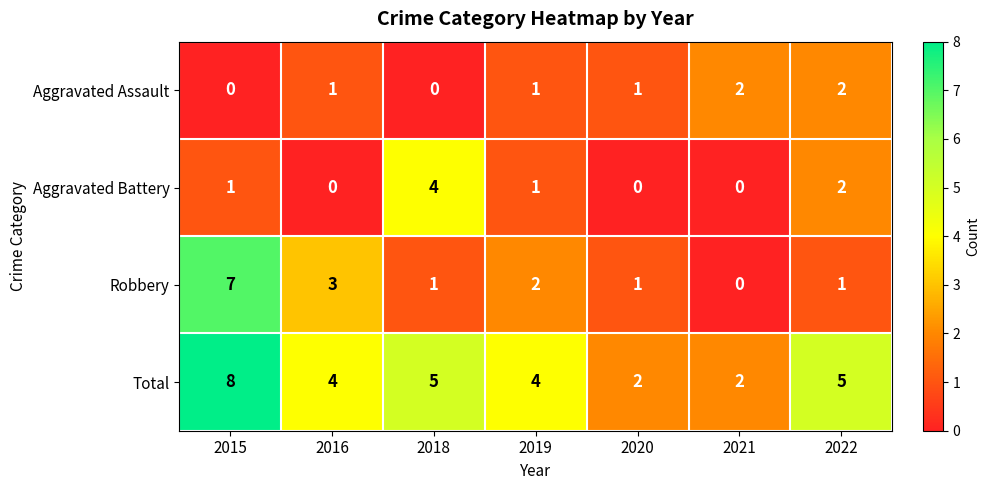

What is the difference between the maximum and minimum values in the Aggravated Battery series?

4